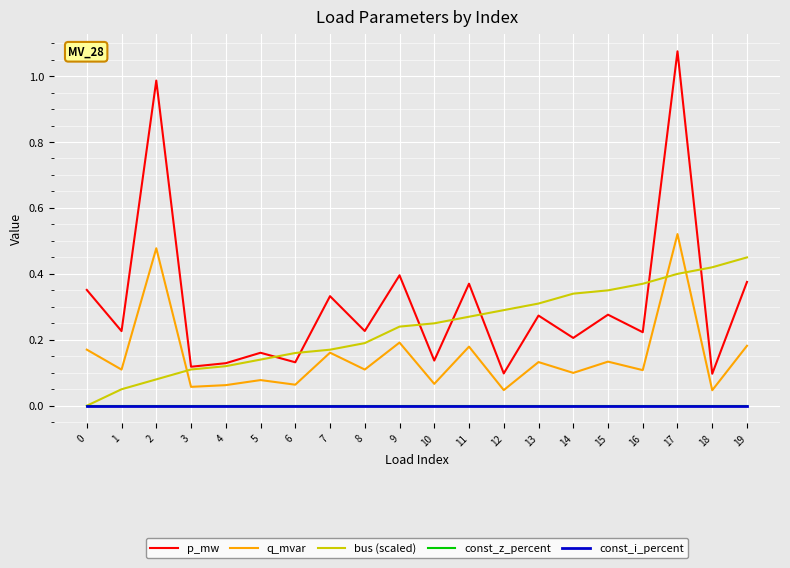

True or false: const_i_percent and const_z_percent intersect in this chart.

False